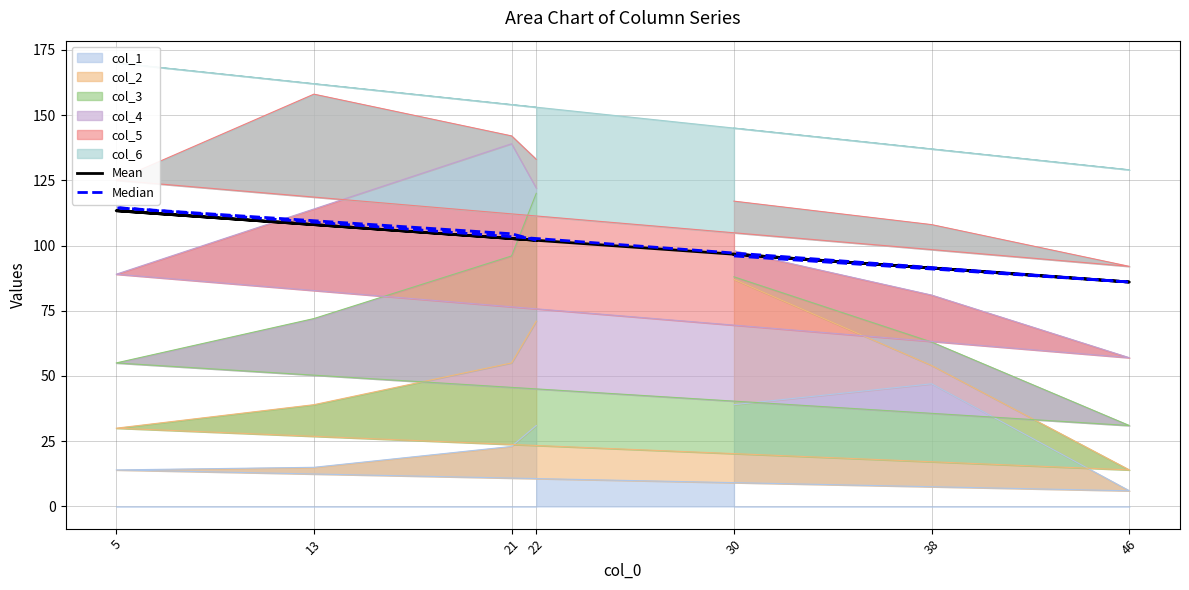

The Median series shows 102.0 at 22. True or false?

True